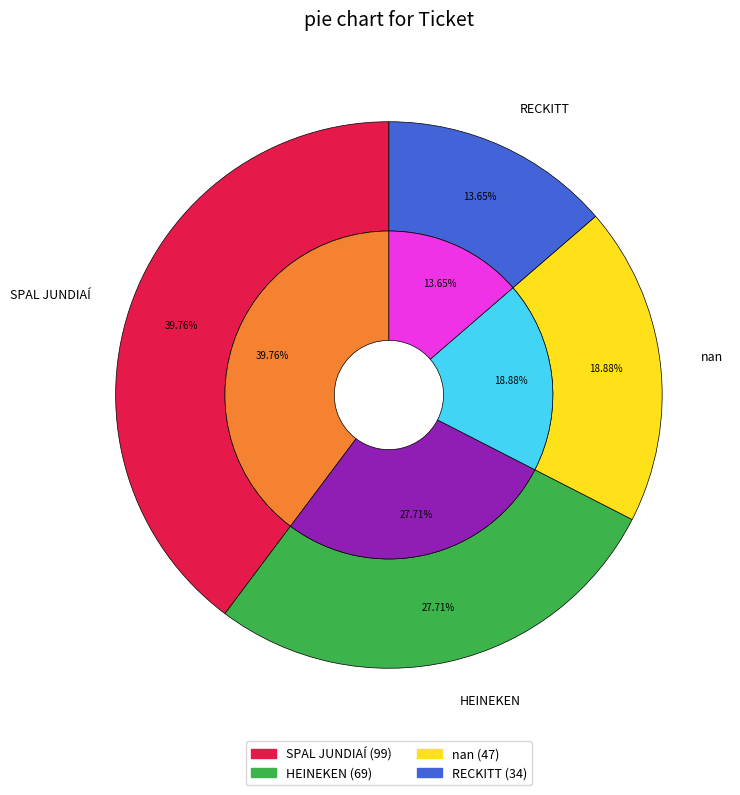

Which category has the biggest portion of the pie?

SPAL JUNDIAÍ